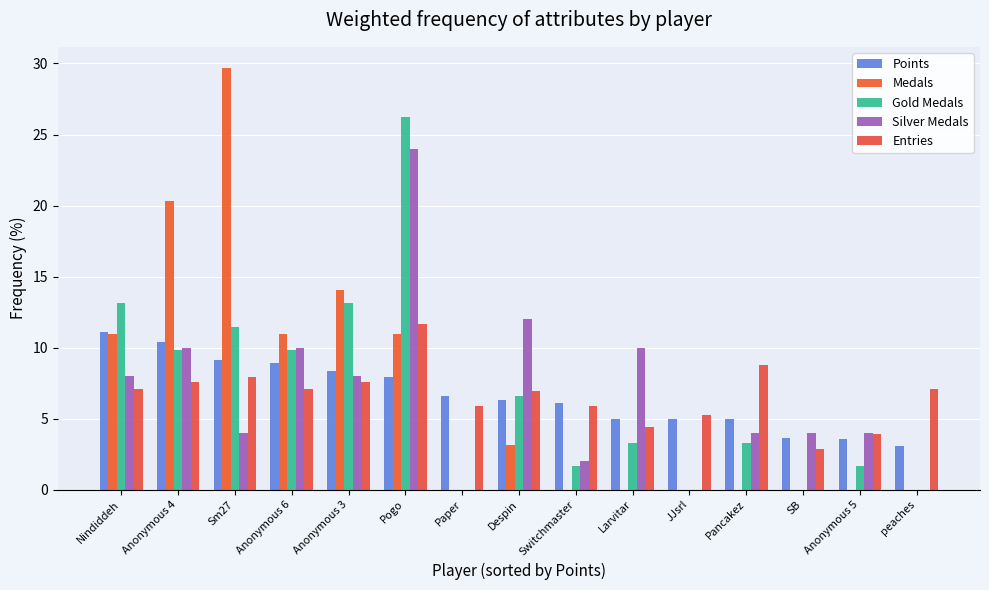

Which category has the lowest value across all series?

Paper